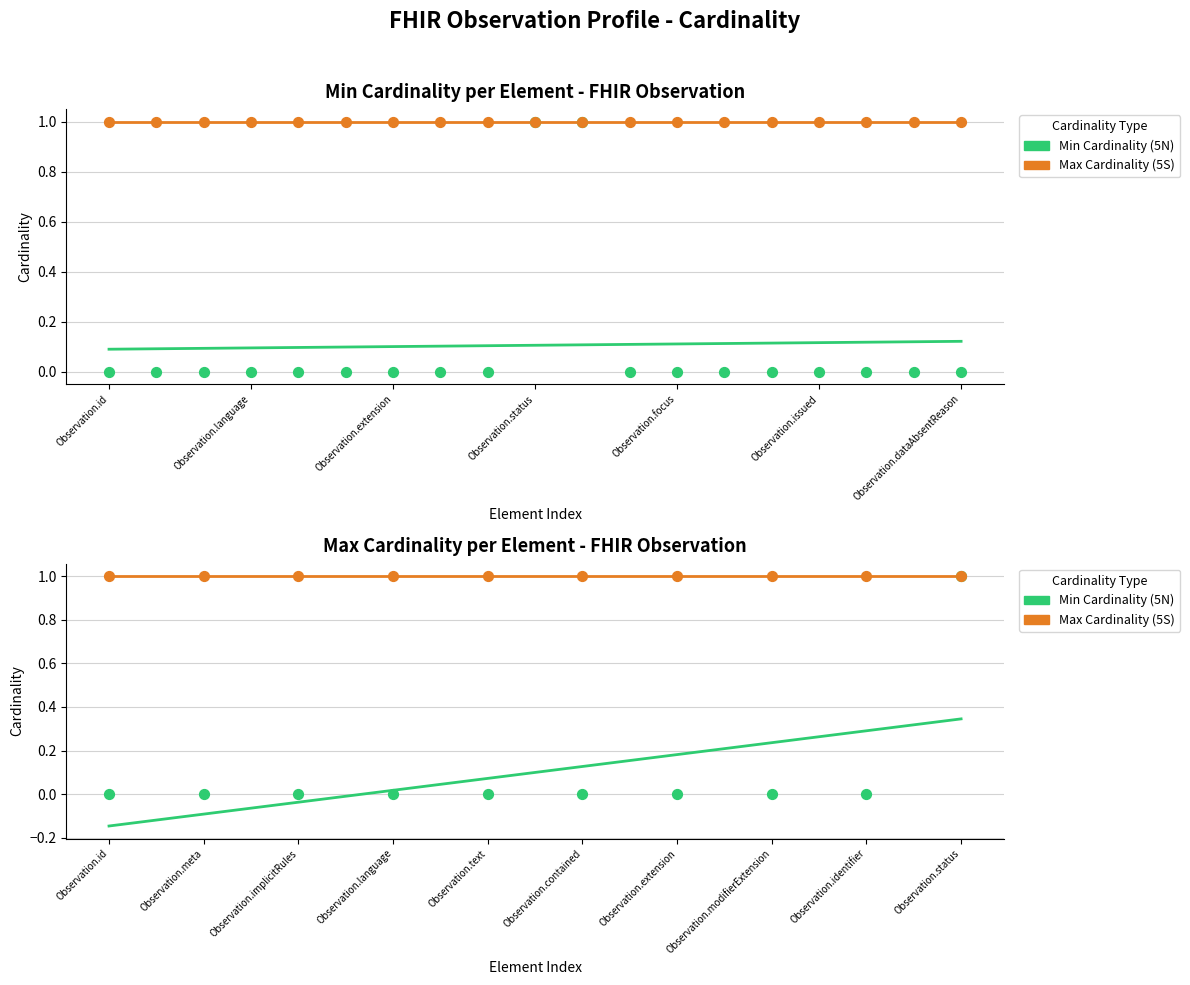

Which series reaches the minimum Y coordinate?

Min Cardinality (5N)